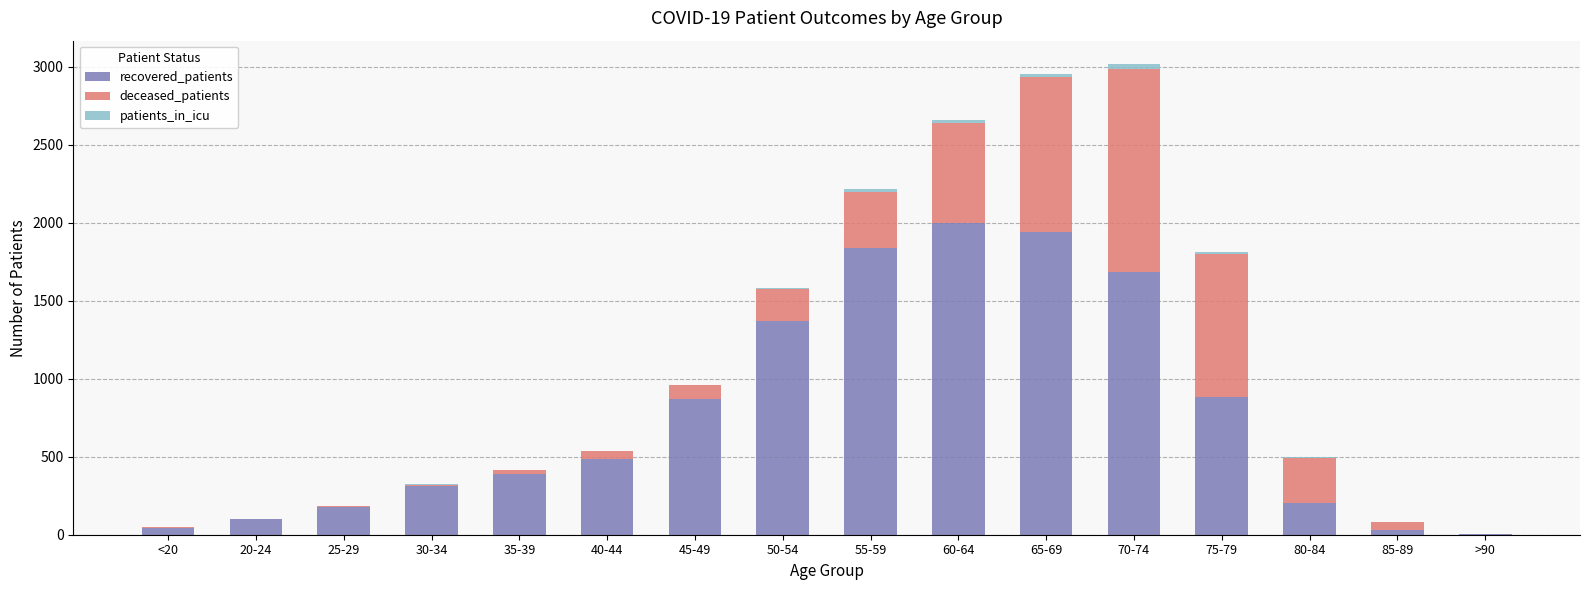

Is it true that recovered_patients equals 33 at 85-89?

True